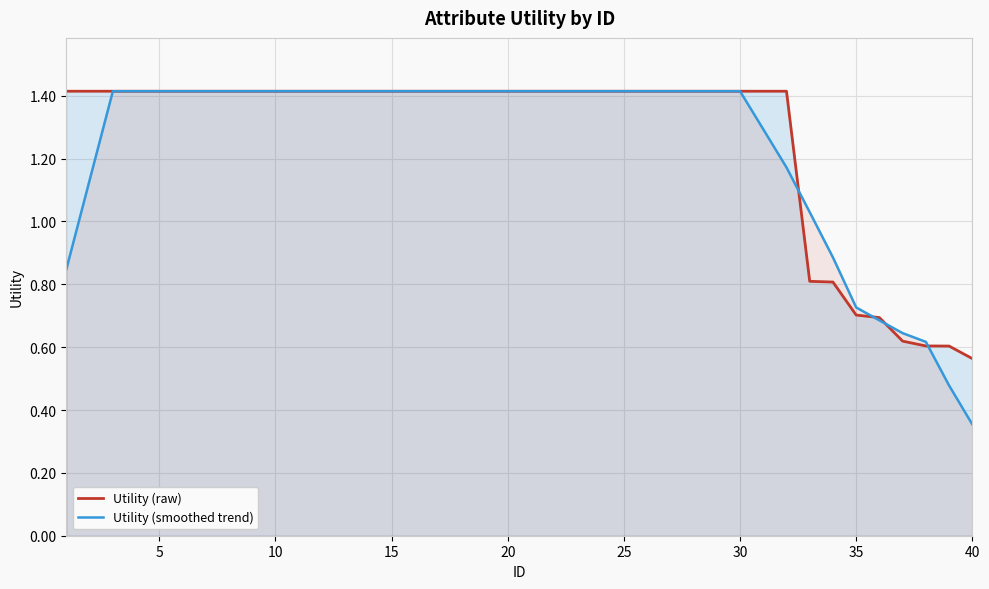

The Utility (smoothed trend) series shows 1.4 at 15. True or false?

True